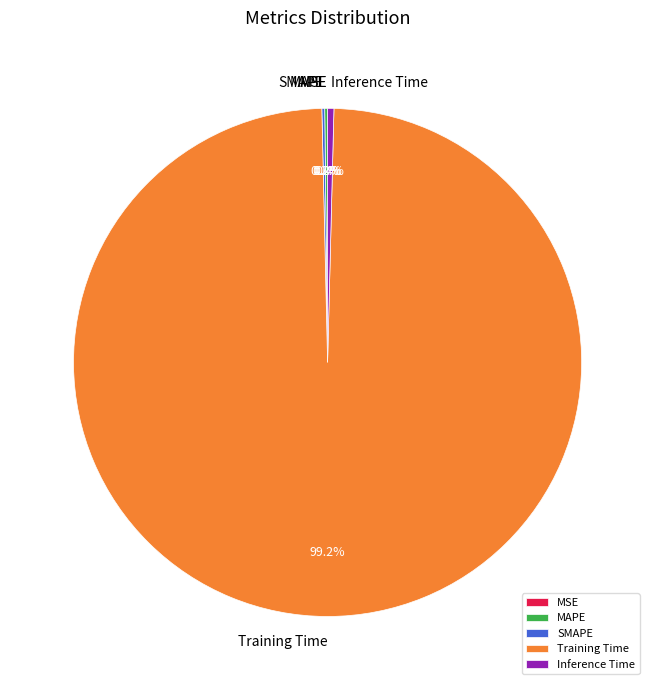

What is the largest slice in the pie chart?

Training Time